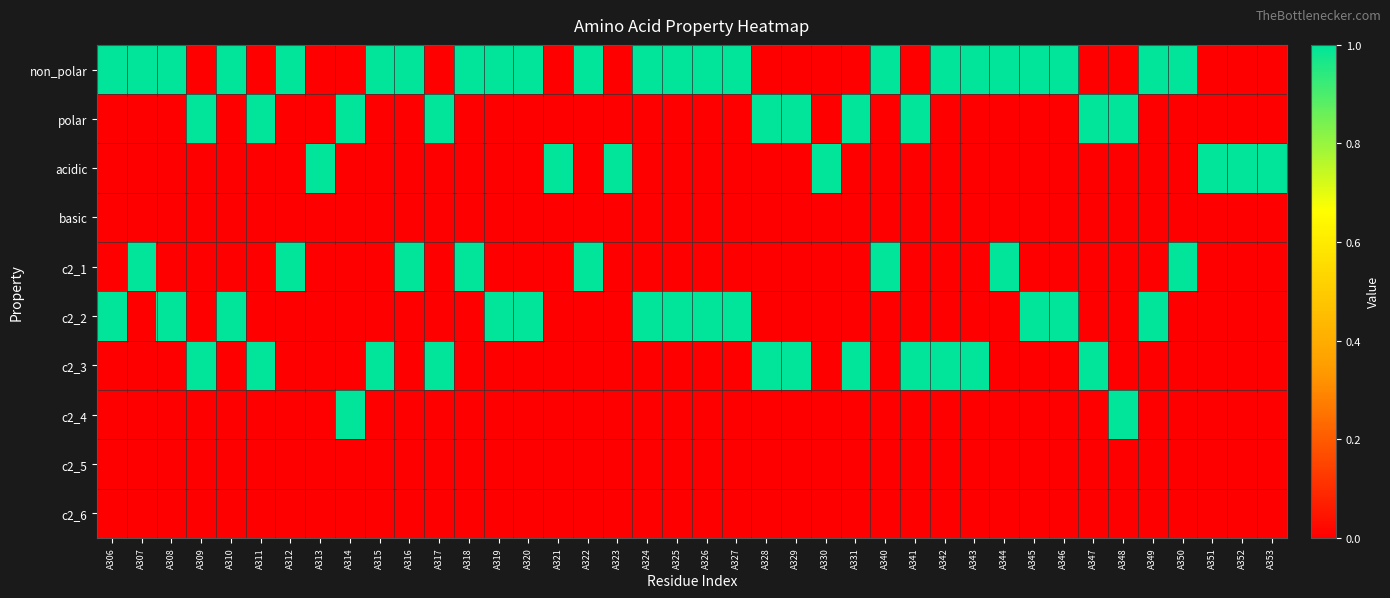

Reading left to right, transcribe all the data shown in this chart.

non_polar: A306=1	A307=1	A308=1	A309=0	A310=1	A311=0	A312=1	A313=0	A314=0	A315=1	A316=1	A317=0	A318=1	A319=1	A320=1	A321=0	A322=1	A323=0	A324=1	A325=1	A326=1	A327=1	A328=0	A329=0	A330=0	A331=0	A340=1	A341=0	A342=1	A343=1	A344=1	A345=1	A346=1	A347=0	A348=0	A349=1	A350=1	A351=0	A352=0	A353=0
polar: A306=0	A307=0	A308=0	A309=1	A310=0	A311=1	A312=0	A313=0	A314=1	A315=0	A316=0	A317=1	A318=0	A319=0	A320=0	A321=0	A322=0	A323=0	A324=0	A325=0	A326=0	A327=0	A328=1	A329=1	A330=0	A331=1	A340=0	A341=1	A342=0	A343=0	A344=0	A345=0	A346=0	A347=1	A348=1	A349=0	A350=0	A351=0	A352=0	A353=0
acidic: A306=0	A307=0	A308=0	A309=0	A310=0	A311=0	A312=0	A313=1	A314=0	A315=0	A316=0	A317=0	A318=0	A319=0	A320=0	A321=1	A322=0	A323=1	A324=0	A325=0	A326=0	A327=0	A328=0	A329=0	A330=1	A331=0	A340=0	A341=0	A342=0	A343=0	A344=0	A345=0	A346=0	A347=0	A348=0	A349=0	A350=0	A351=1	A352=1	A353=1
basic: A306=0	A307=0	A308=0	A309=0	A310=0	A311=0	A312=0	A313=0	A314=0	A315=0	A316=0	A317=0	A318=0	A319=0	A320=0	A321=0	A322=0	A323=0	A324=0	A325=0	A326=0	A327=0	A328=0	A329=0	A330=0	A331=0	A340=0	A341=0	A342=0	A343=0	A344=0	A345=0	A346=0	A347=0	A348=0	A349=0	A350=0	A351=0	A352=0	A353=0
c2_1: A306=0	A307=1	A308=0	A309=0	A310=0	A311=0	A312=1	A313=0	A314=0	A315=0	A316=1	A317=0	A318=1	A319=0	A320=0	A321=0	A322=1	A323=0	A324=0	A325=0	A326=0	A327=0	A328=0	A329=0	A330=0	A331=0	A340=1	A341=0	A342=0	A343=0	A344=1	A345=0	A346=0	A347=0	A348=0	A349=0	A350=1	A351=0	A352=0	A353=0
c2_2: A306=1	A307=0	A308=1	A309=0	A310=1	A311=0	A312=0	A313=0	A314=0	A315=0	A316=0	A317=0	A318=0	A319=1	A320=1	A321=0	A322=0	A323=0	A324=1	A325=1	A326=1	A327=1	A328=0	A329=0	A330=0	A331=0	A340=0	A341=0	A342=0	A343=0	A344=0	A345=1	A346=1	A347=0	A348=0	A349=1	A350=0	A351=0	A352=0	A353=0
c2_3: A306=0	A307=0	A308=0	A309=1	A310=0	A311=1	A312=0	A313=0	A314=0	A315=1	A316=0	A317=1	A318=0	A319=0	A320=0	A321=0	A322=0	A323=0	A324=0	A325=0	A326=0	A327=0	A328=1	A329=1	A330=0	A331=1	A340=0	A341=1	A342=1	A343=1	A344=0	A345=0	A346=0	A347=1	A348=0	A349=0	A350=0	A351=0	A352=0	A353=0
c2_4: A306=0	A307=0	A308=0	A309=0	A310=0	A311=0	A312=0	A313=0	A314=1	A315=0	A316=0	A317=0	A318=0	A319=0	A320=0	A321=0	A322=0	A323=0	A324=0	A325=0	A326=0	A327=0	A328=0	A329=0	A330=0	A331=0	A340=0	A341=0	A342=0	A343=0	A344=0	A345=0	A346=0	A347=0	A348=1	A349=0	A350=0	A351=0	A352=0	A353=0
c2_5: A306=0	A307=0	A308=0	A309=0	A310=0	A311=0	A312=0	A313=0	A314=0	A315=0	A316=0	A317=0	A318=0	A319=0	A320=0	A321=0	A322=0	A323=0	A324=0	A325=0	A326=0	A327=0	A328=0	A329=0	A330=0	A331=0	A340=0	A341=0	A342=0	A343=0	A344=0	A345=0	A346=0	A347=0	A348=0	A349=0	A350=0	A351=0	A352=0	A353=0
c2_6: A306=0	A307=0	A308=0	A309=0	A310=0	A311=0	A312=0	A313=0	A314=0	A315=0	A316=0	A317=0	A318=0	A319=0	A320=0	A321=0	A322=0	A323=0	A324=0	A325=0	A326=0	A327=0	A328=0	A329=0	A330=0	A331=0	A340=0	A341=0	A342=0	A343=0	A344=0	A345=0	A346=0	A347=0	A348=0	A349=0	A350=0	A351=0	A352=0	A353=0